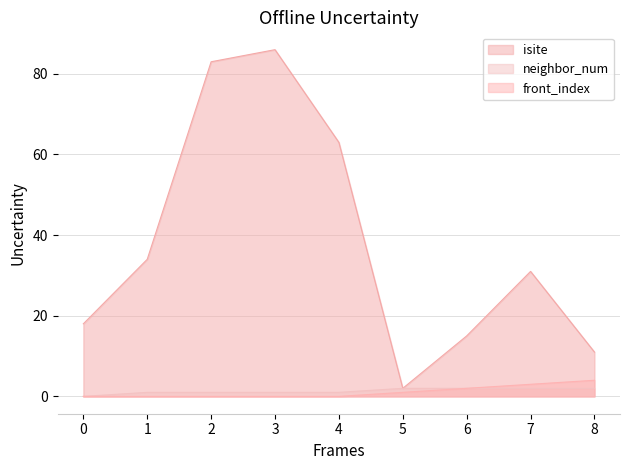

What is the difference between the isite values at 4 and 5?

61